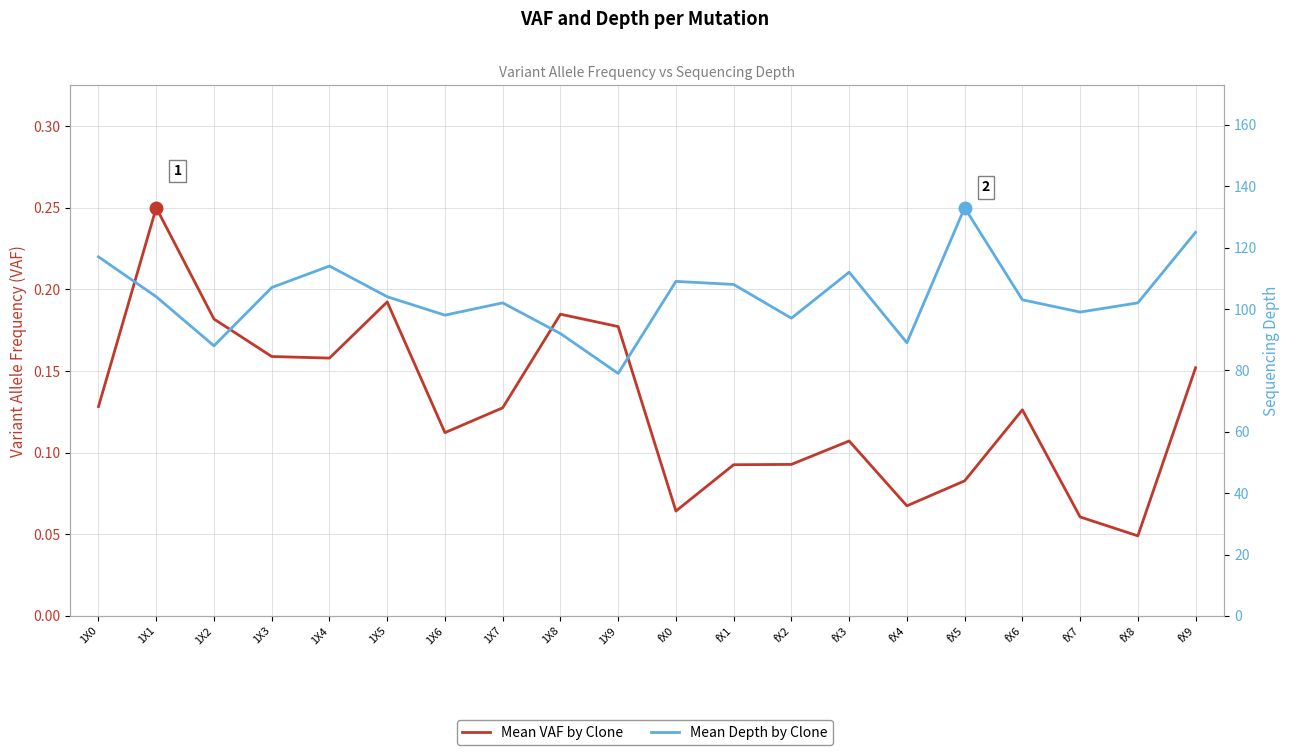

What are all the series names shown in the legend?

Mean VAF by Clone, Mean Depth by Clone